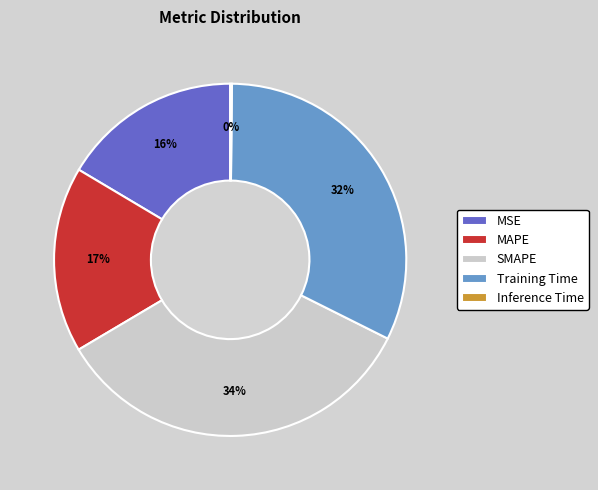

What percentage is the MSE slice, to the nearest percent?

16%